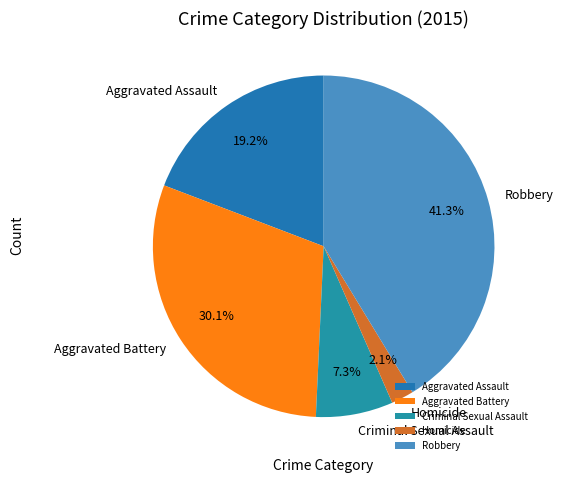

What is the smallest slice in the pie chart?

Homicide